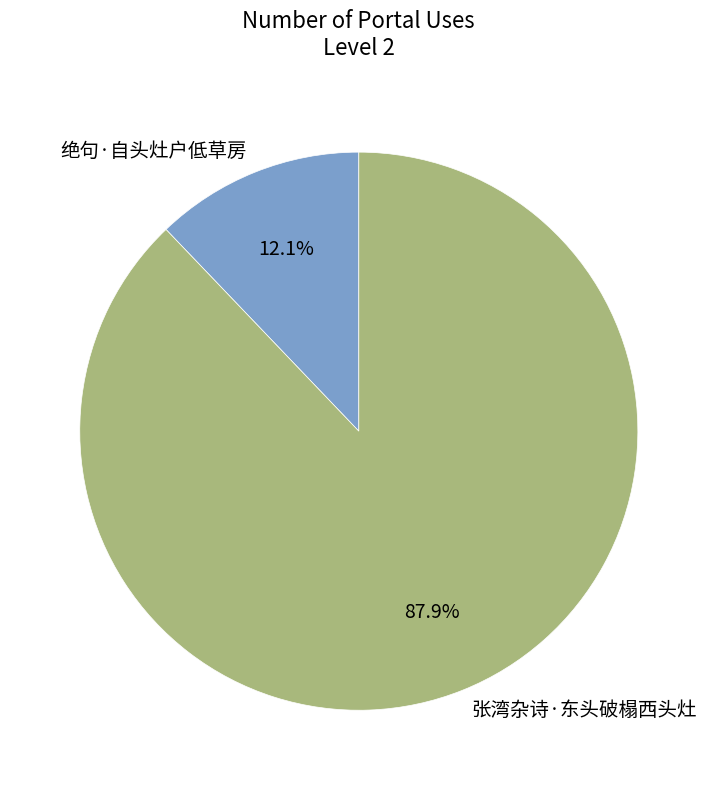

Combined, do 张湾杂诗·东头破榻西头灶 and 绝句·自头灶户低草房 account for over 50%?

Yes